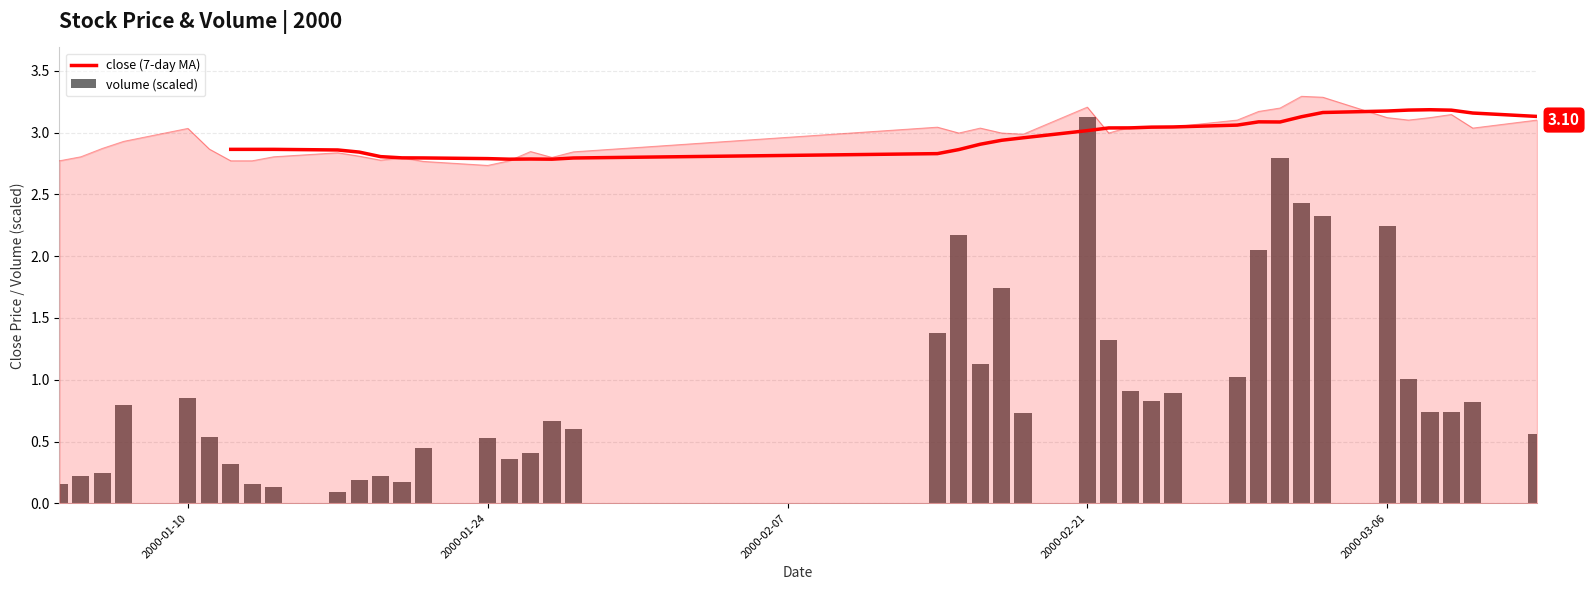

Is it true that the value at 2000-01-07 is 2.9?

True